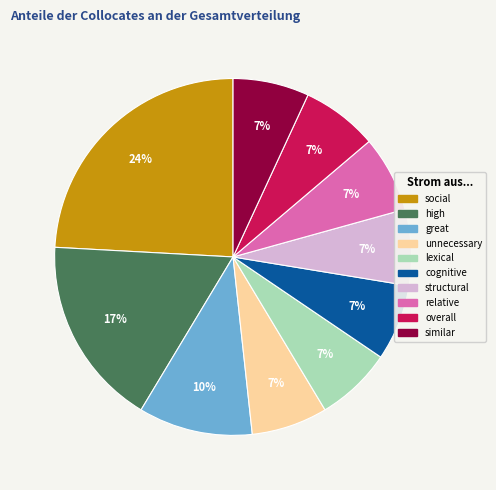

Is lexical the majority of the pie?

No